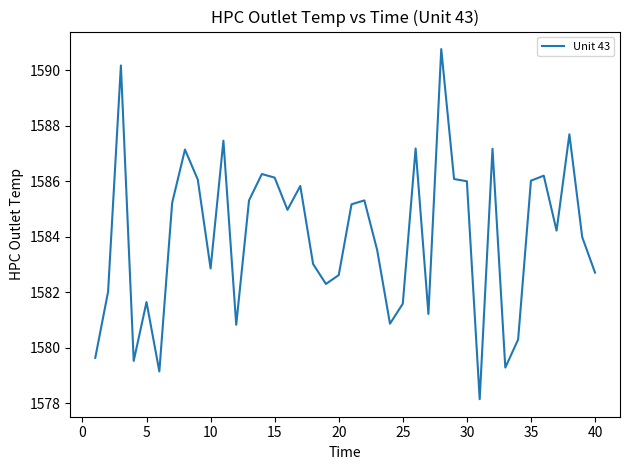

Does the chart display data point markers on the line(s)?

No